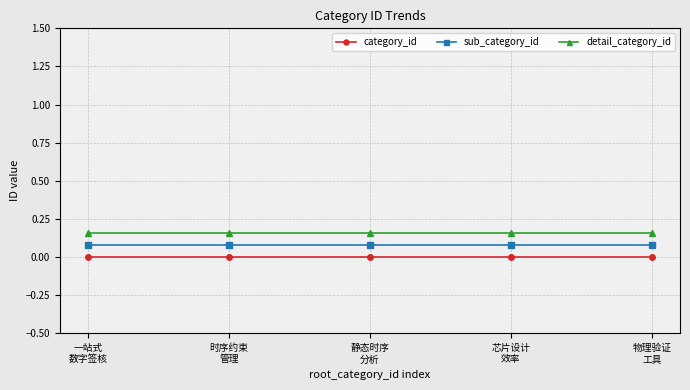

How many lines are shown in the chart?

3